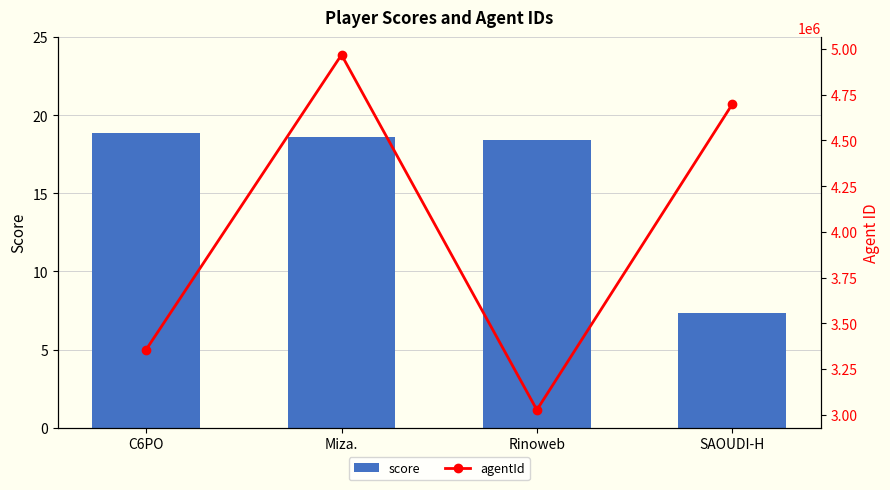

What is the difference between the highest and lowest values at Rinoweb?

3026440.6